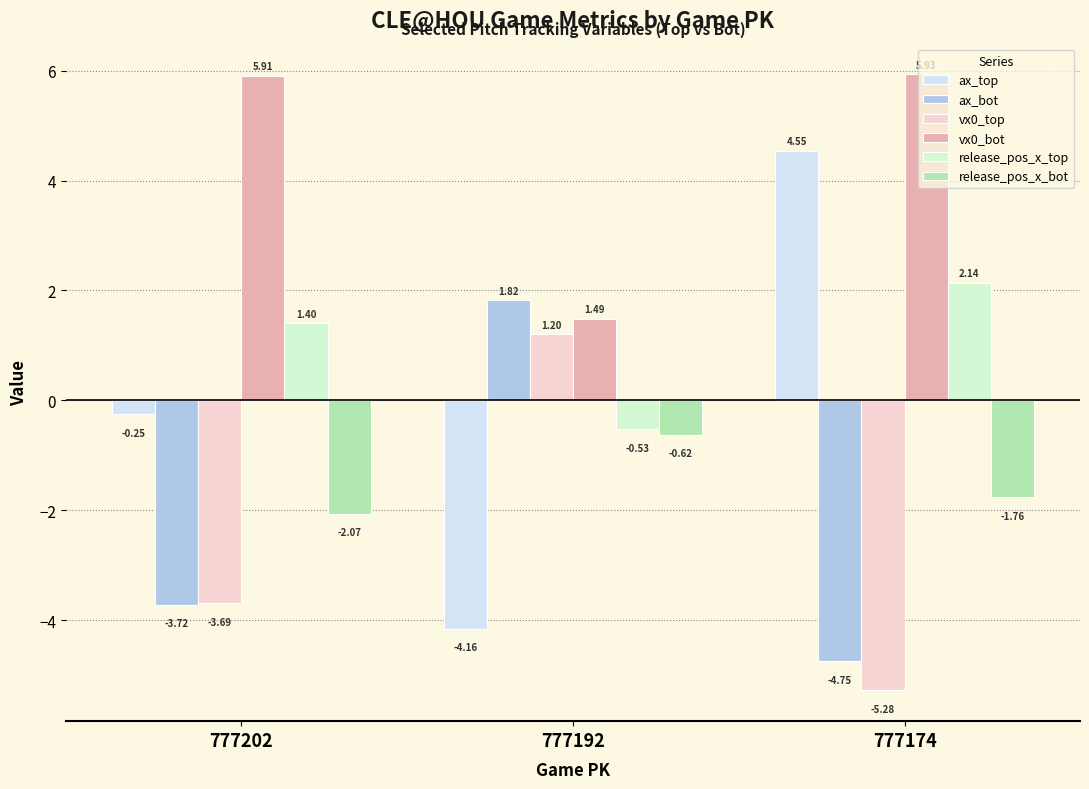

What are all the series names shown in the legend?

ax_top, ax_bot, vx0_top, vx0_bot, release_pos_x_top, release_pos_x_bot